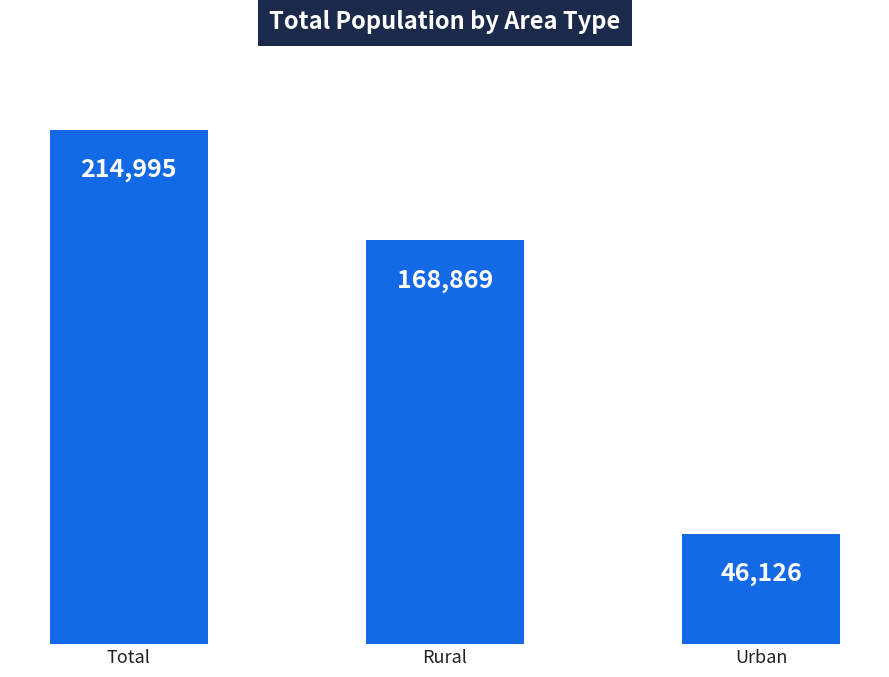

How many values are between 46126 and 214995?

3